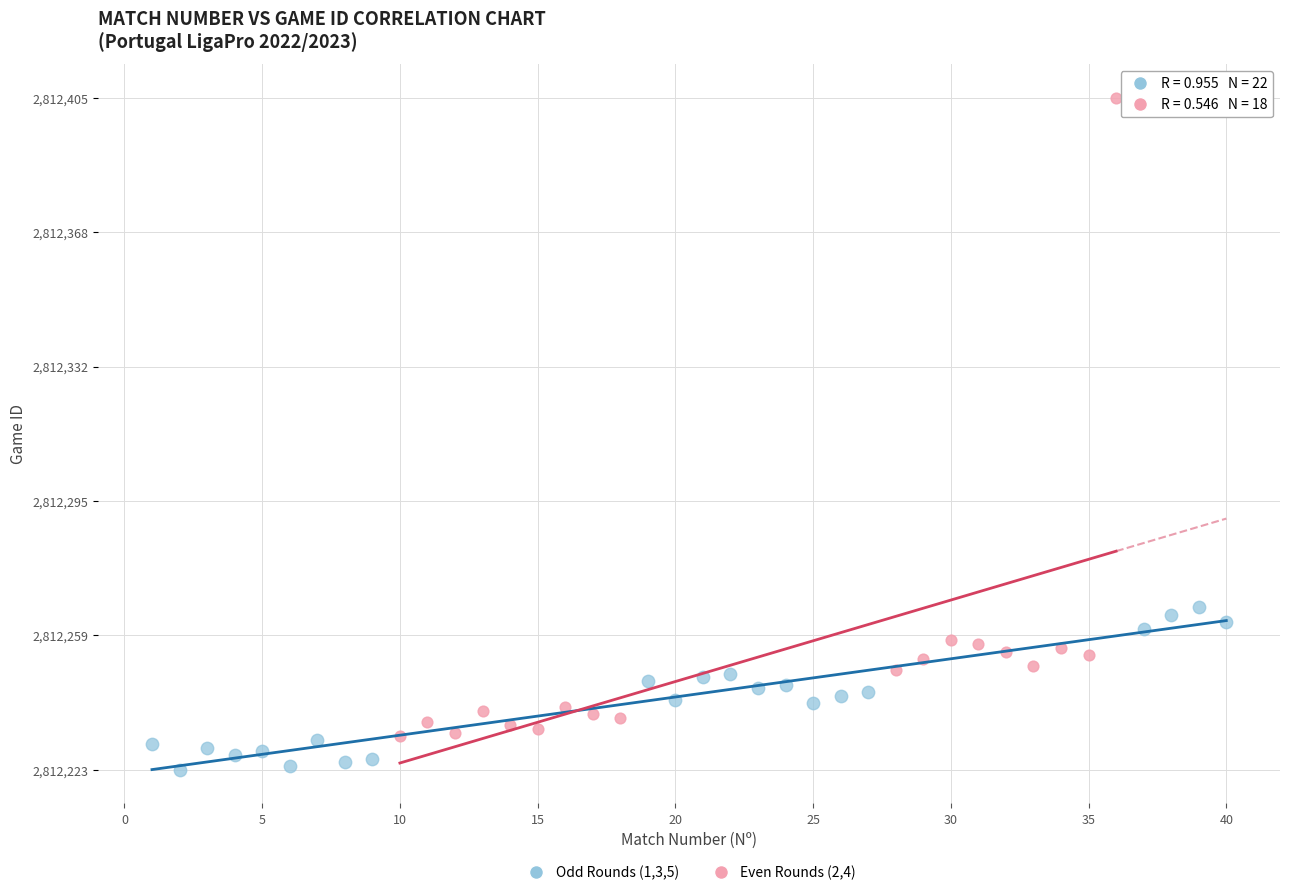

Which series has the largest Y range (max minus min)?

Even Rounds (2,4)